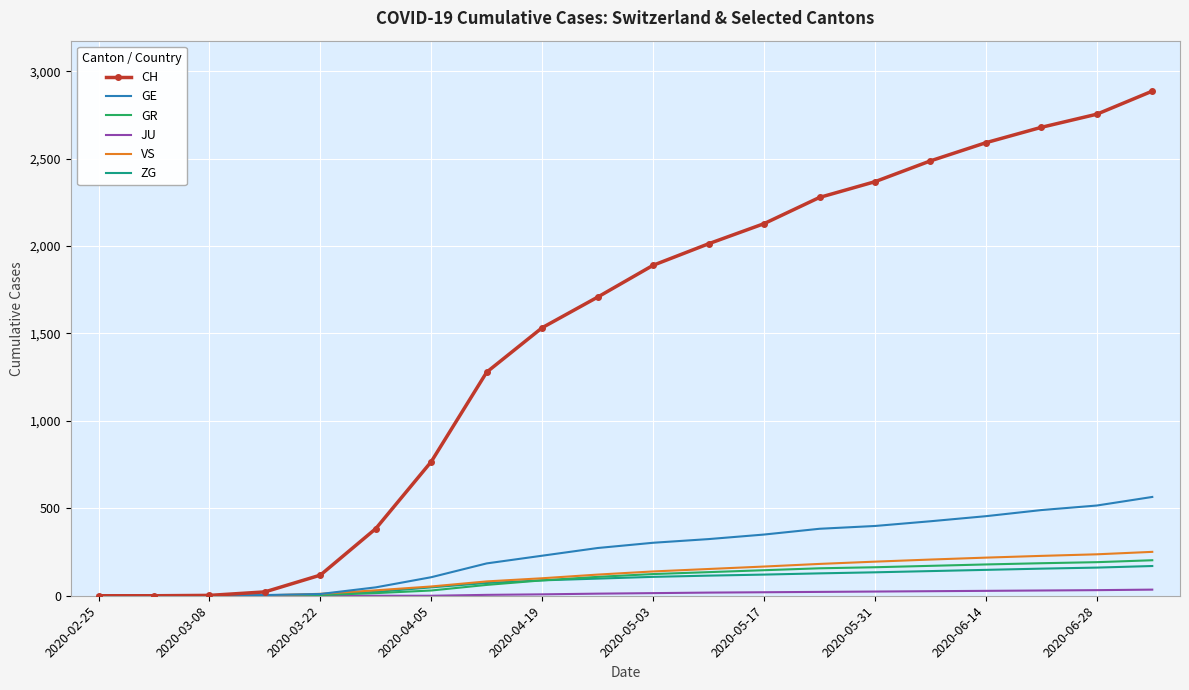

Which series has the widest spread of values?

CH